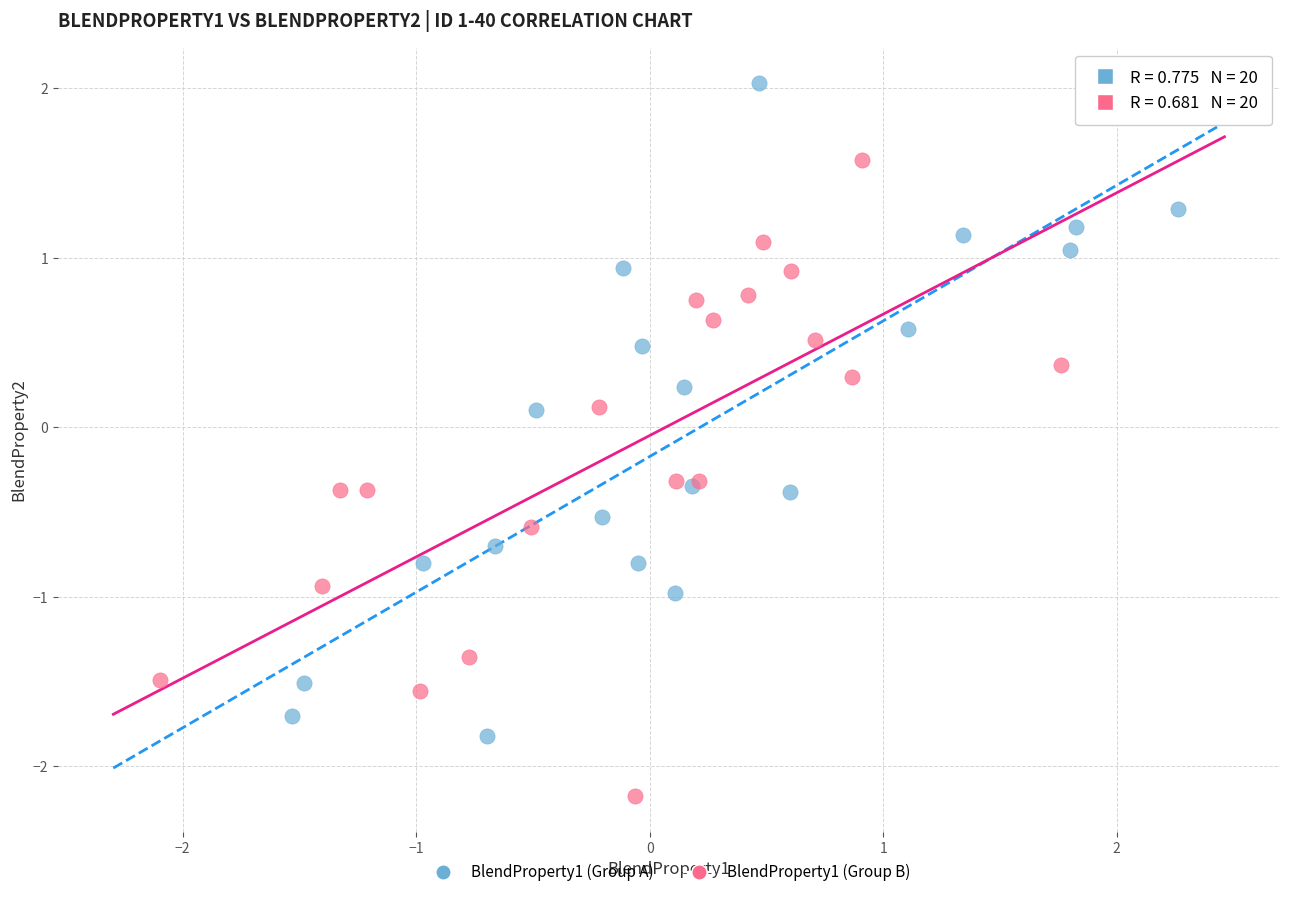

Which series contains the highest Y value?

BlendProperty1 (Group A)